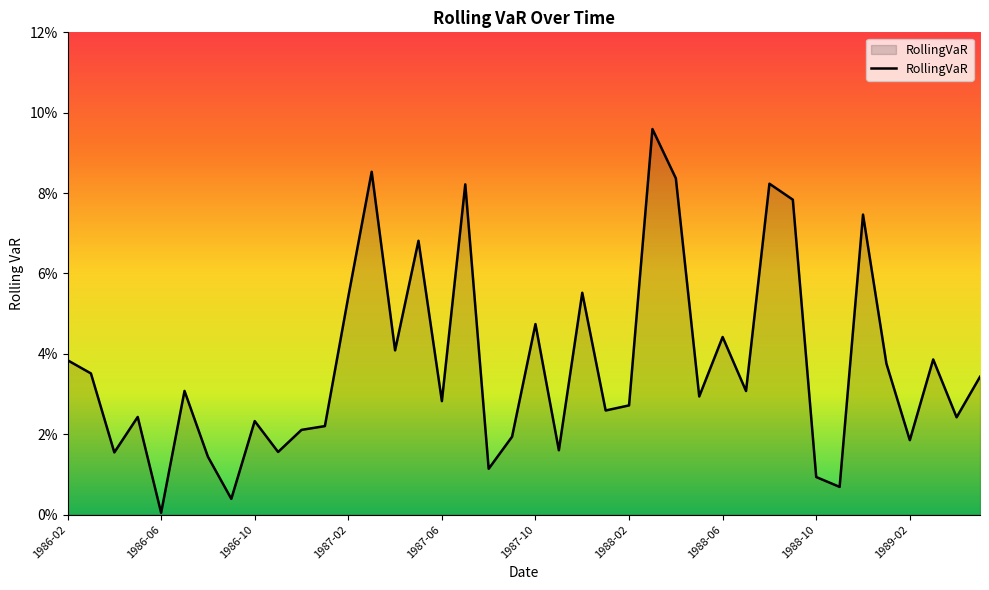

How many points are lower than both their immediate neighbors (excluding endpoints)?

14